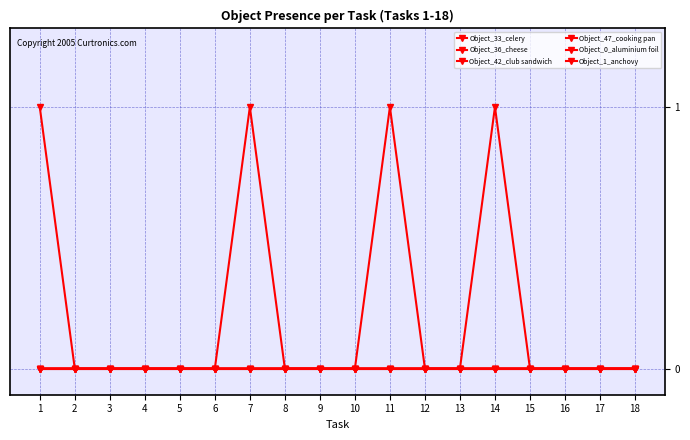

Which series has the largest total across all categories?

Object_33_celery